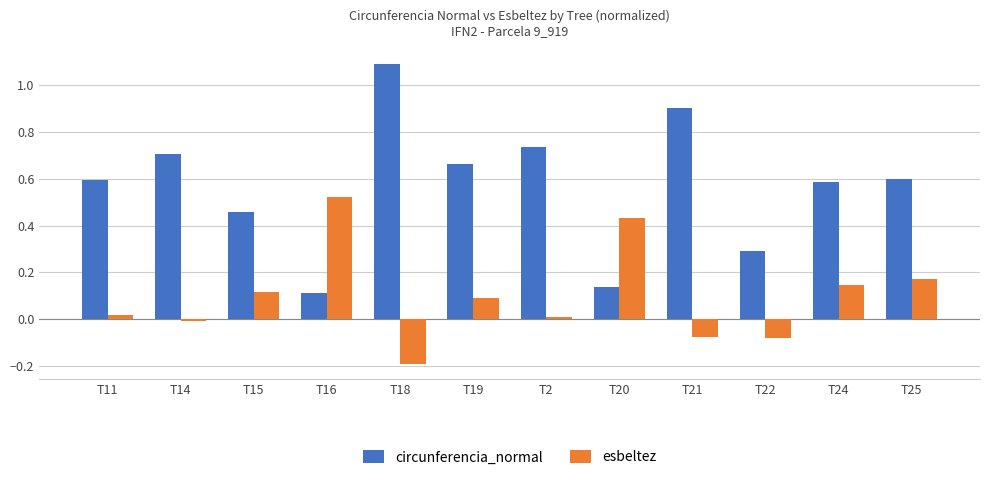

What position from the right is T16?

9